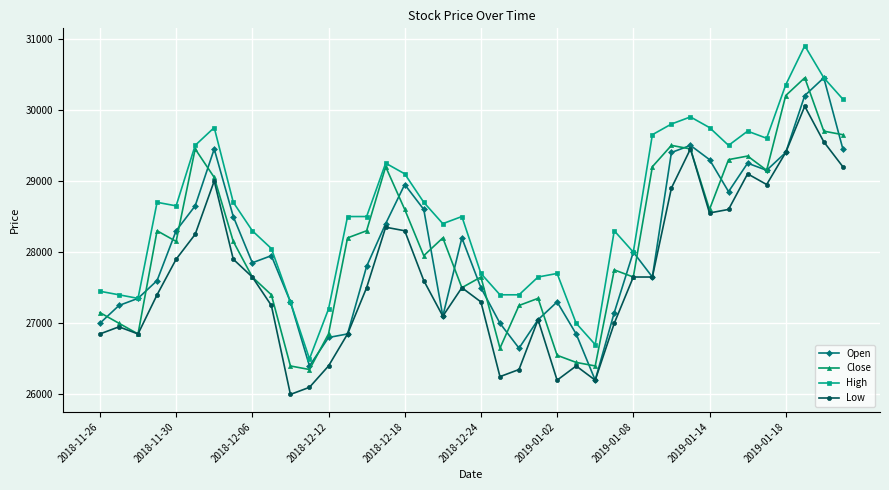

Which series has the largest total across all categories?

High